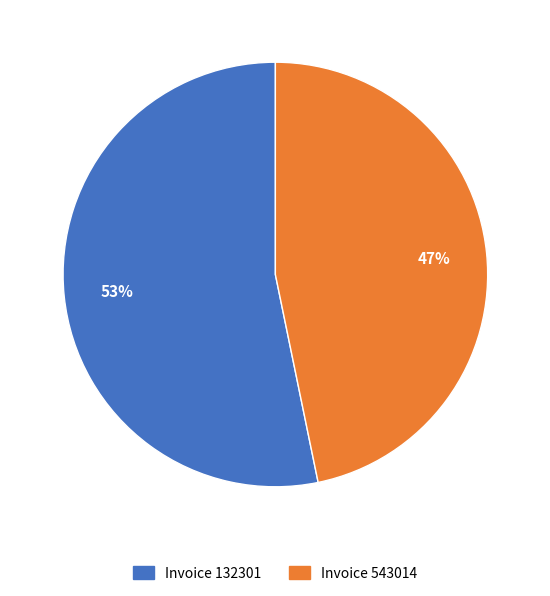

To the nearest percent, what percentage of the pie is Invoice 132301?

53%